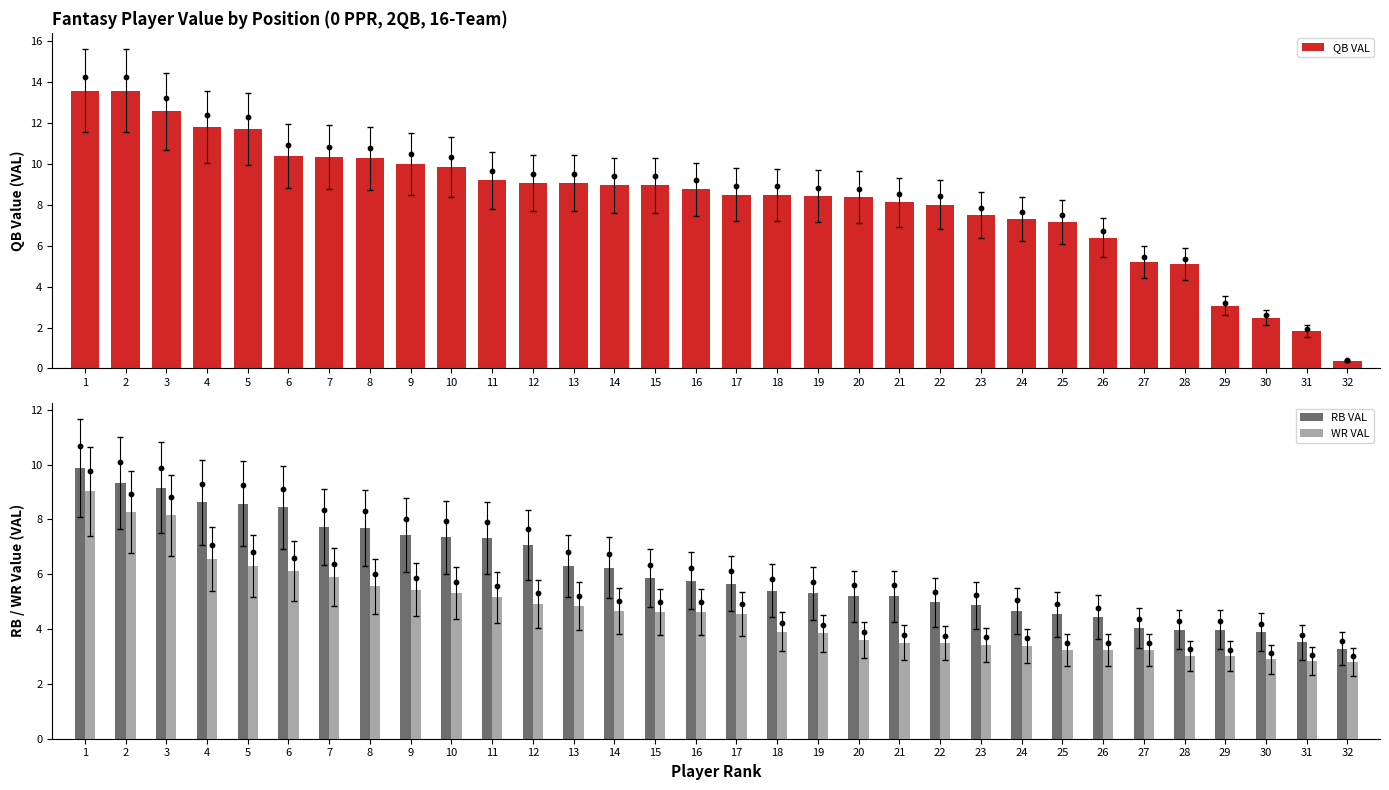

What is the total value across all series at 18?

17.8